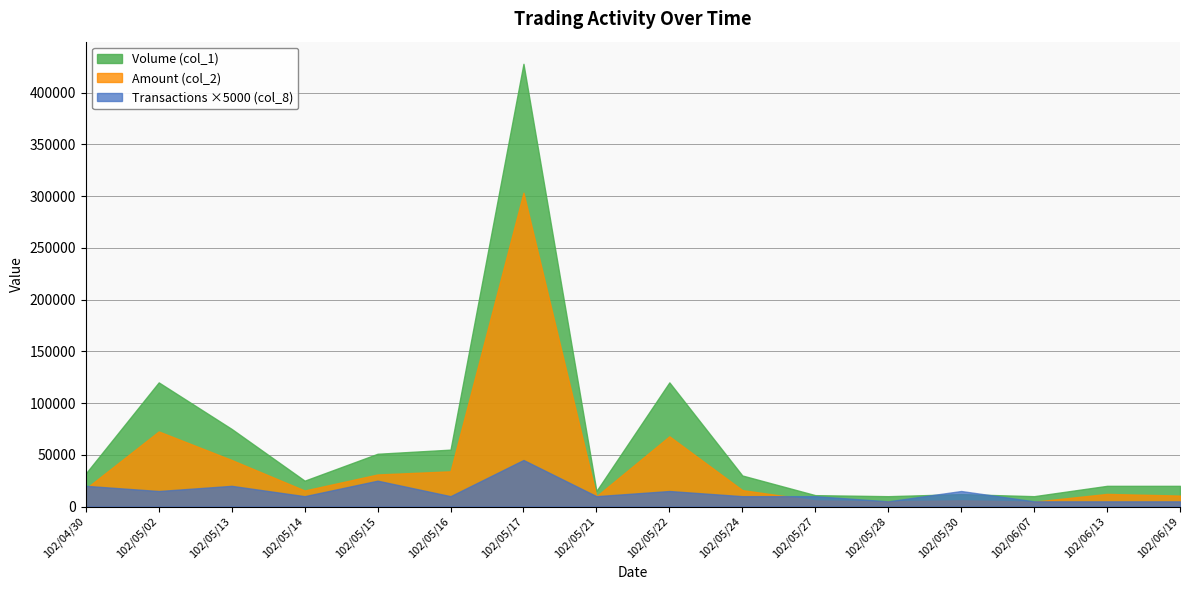

How many interior local valleys does the Amount (col_2) series have?

4